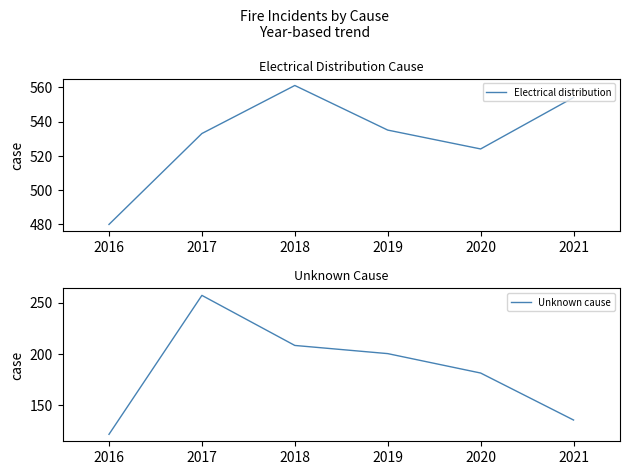

What is the value of the Unknown cause point at the 3rd from the left?

208